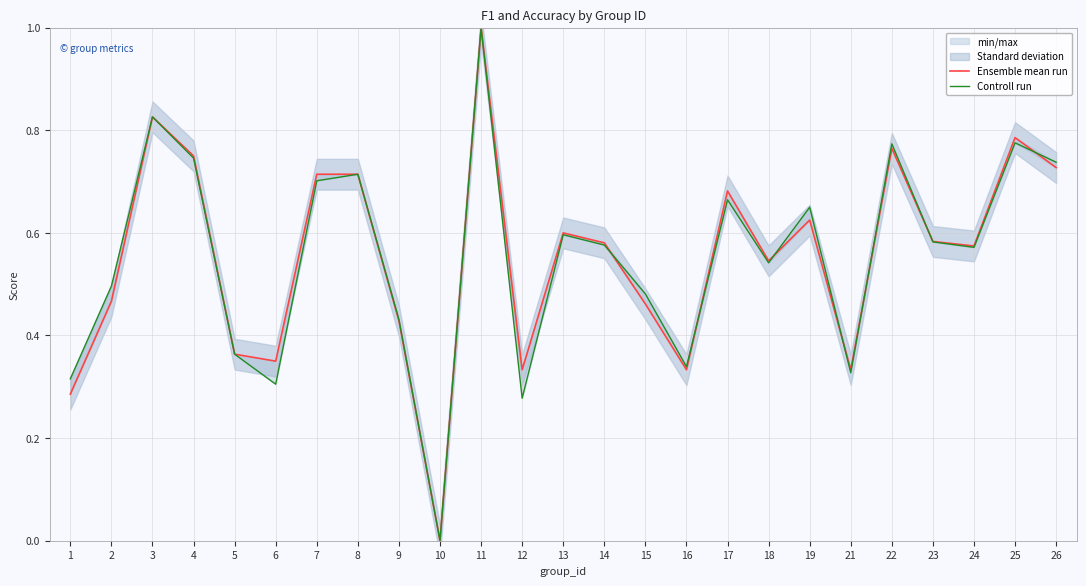

True or false: Ensemble mean run has a value of 0.0 at 10.

True